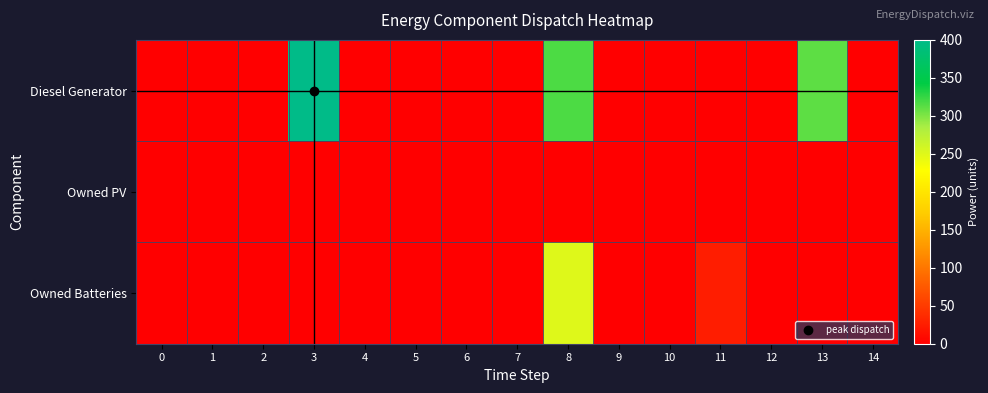

Reading right to left, extract all data points from this chart.

Diesel Generator: 14=0	13=311	12=0	11=0	10=0	9=0	8=317	7=0	6=0	5=0	4=0	3=400	2=0	1=0	0=0
Owned PV: 14=0	13=0	12=0	11=0	10=0	9=0	8=0	7=0	6=0	5=0	4=0	3=0	2=0	1=0	0=0
Owned Batteries: 14=0	13=0	12=0	11=25	10=0	9=0	8=250	7=0	6=0	5=0	4=0	3=0	2=0	1=0	0=0